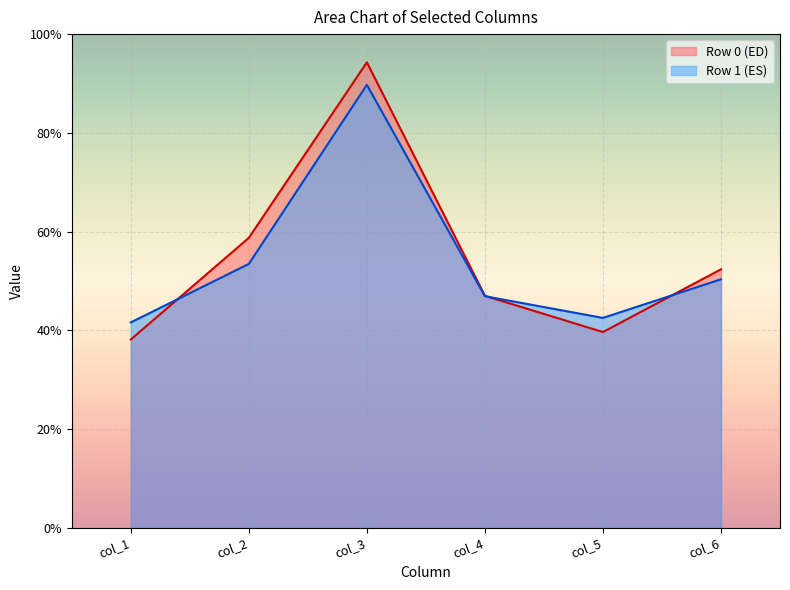

What are all the series names shown in the legend?

Row 0 (ED), Row 1 (ES)